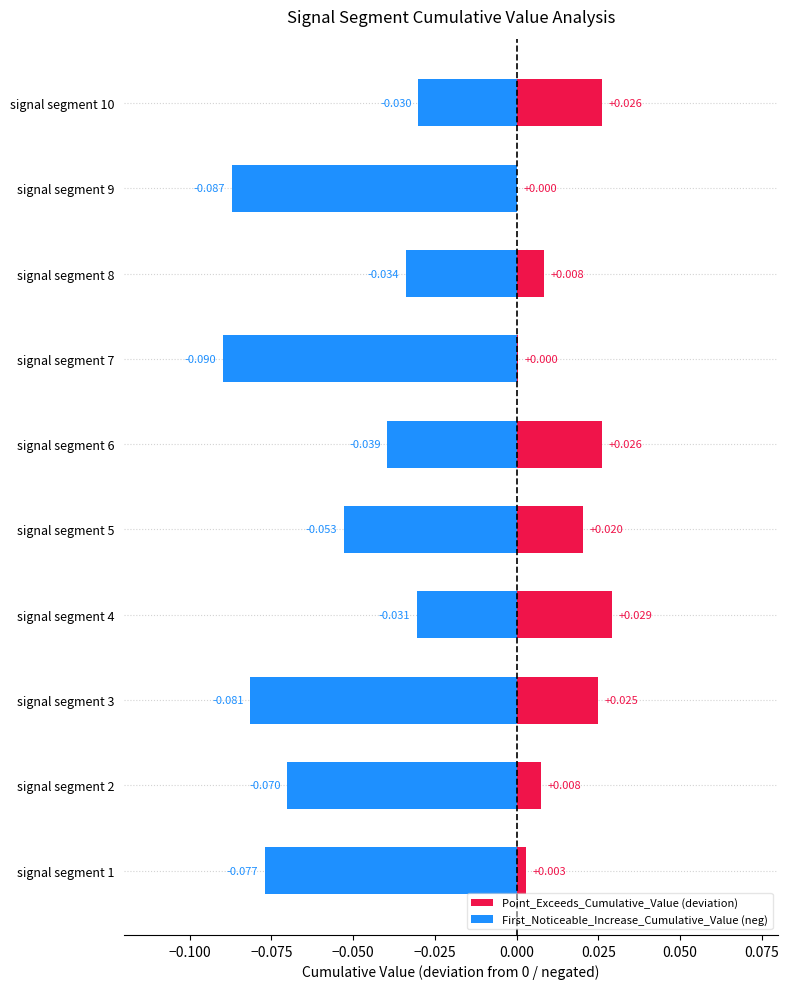

List the series in order of their peak value, lowest first.

First_Noticeable_Increase_Cumulative_Value (neg), Point_Exceeds_Cumulative_Value (deviation)